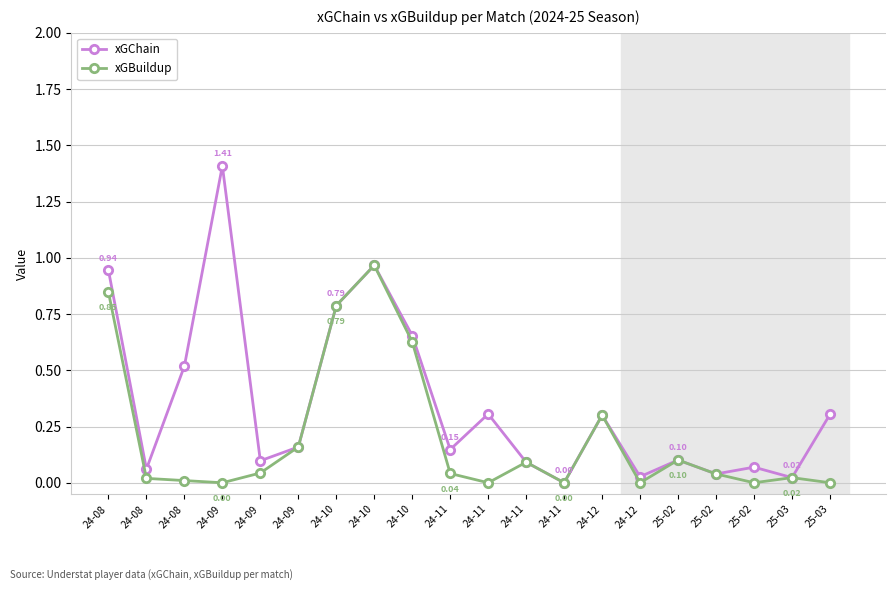

Reading left to right, extract all data points from this chart.

xGChain: 24-08=0.9	24-08=0.1	24-08=0.5	24-09=1.4	24-09=0.1	24-09=0.2	24-10=0.8	24-10=1.0	24-10=0.7	24-11=0.1	24-11=0.3	24-11=0.1	24-11=0.0	24-12=0.3	24-12=0.0	25-02=0.1	25-02=0.0	25-02=0.1	25-03=0.0	25-03=0.3
xGBuildup: 24-08=0.8	24-08=0.0	24-08=0.0	24-09=0.0	24-09=0.0	24-09=0.2	24-10=0.8	24-10=1.0	24-10=0.6	24-11=0.0	24-11=0.0	24-11=0.1	24-11=0.0	24-12=0.3	24-12=0.0	25-02=0.1	25-02=0.0	25-02=0.0	25-03=0.0	25-03=0.0